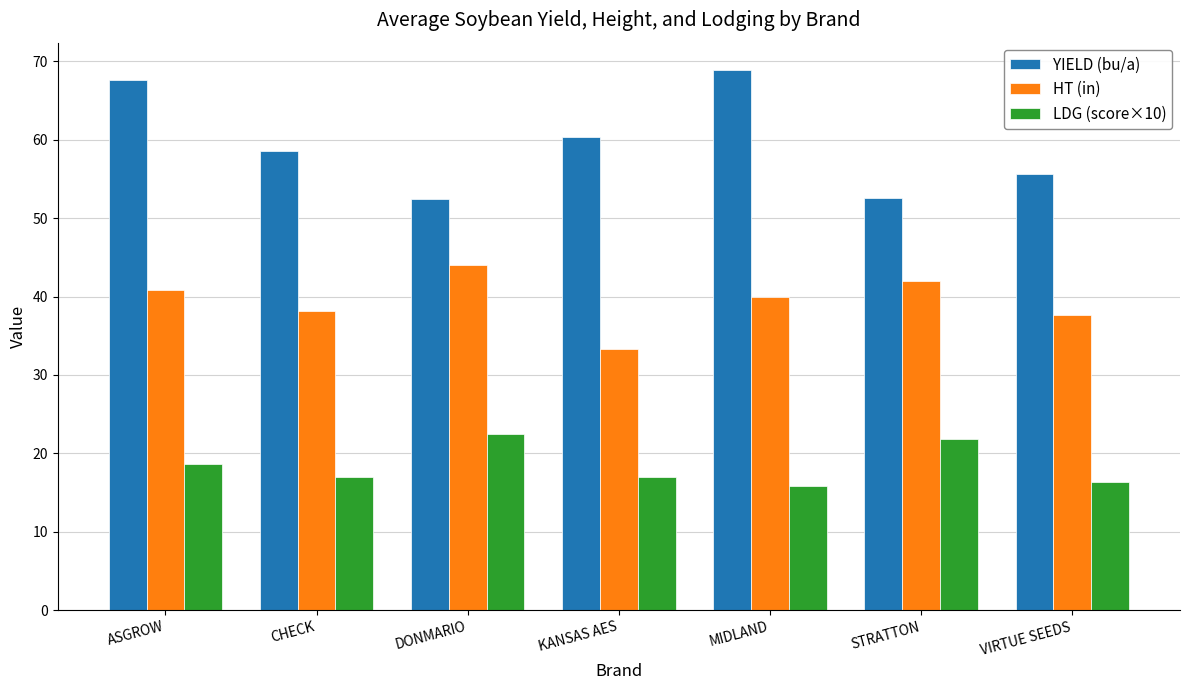

What is the difference between the highest and lowest values at DONMARIO?

29.9